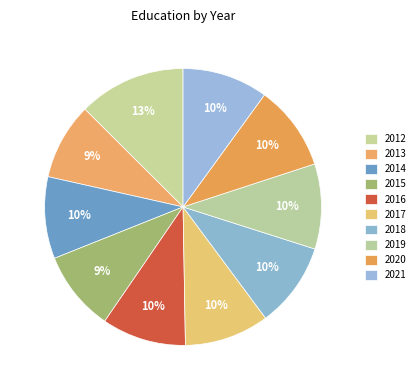

Combined, do 2021 and 2018 account for over 50%?

No